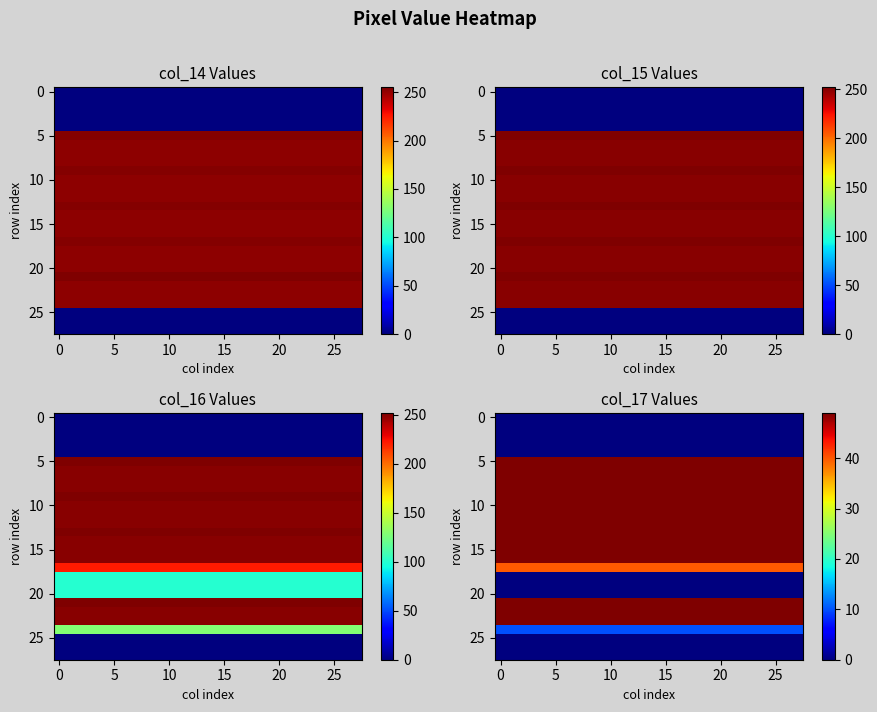

Which series has the largest total across all categories?

5